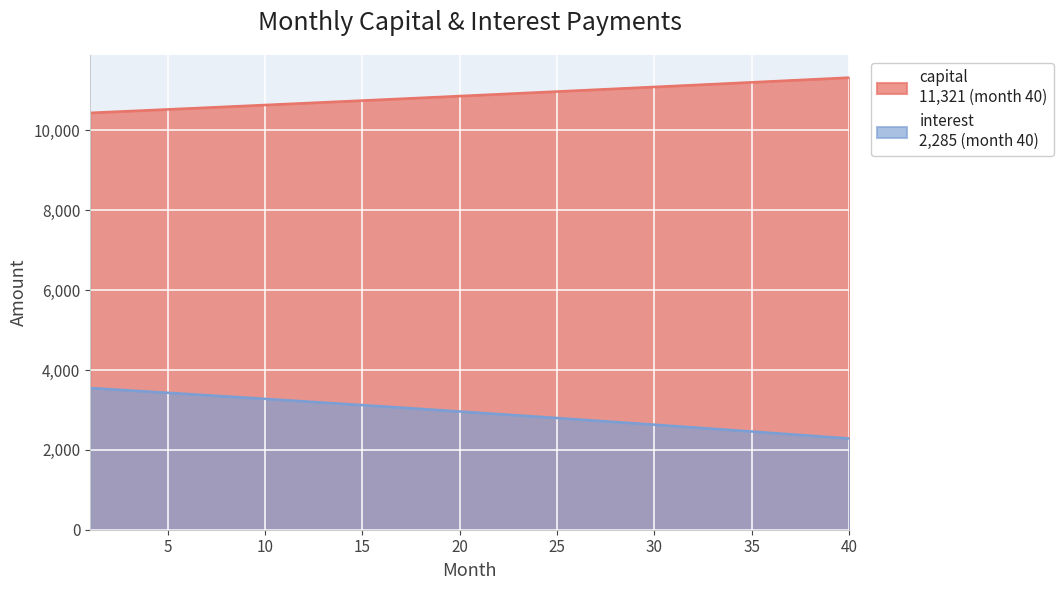

True or false: capital has a value of 3738.0 at 38.

False